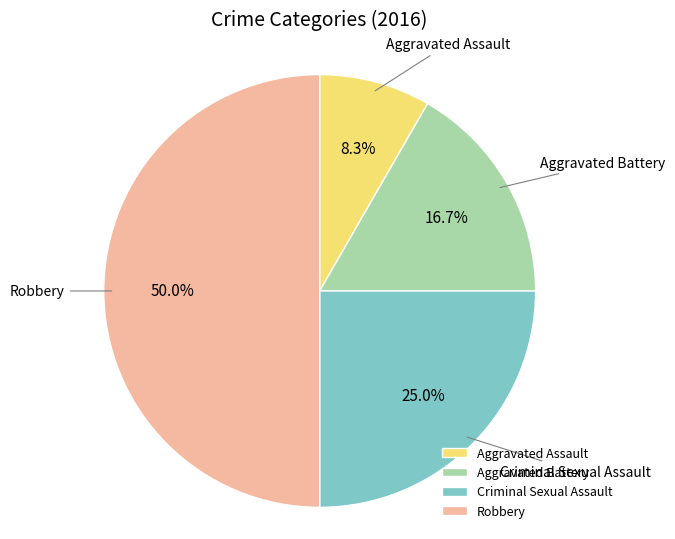

Do Robbery and Criminal Sexual Assault together represent more than half of the pie?

Yes